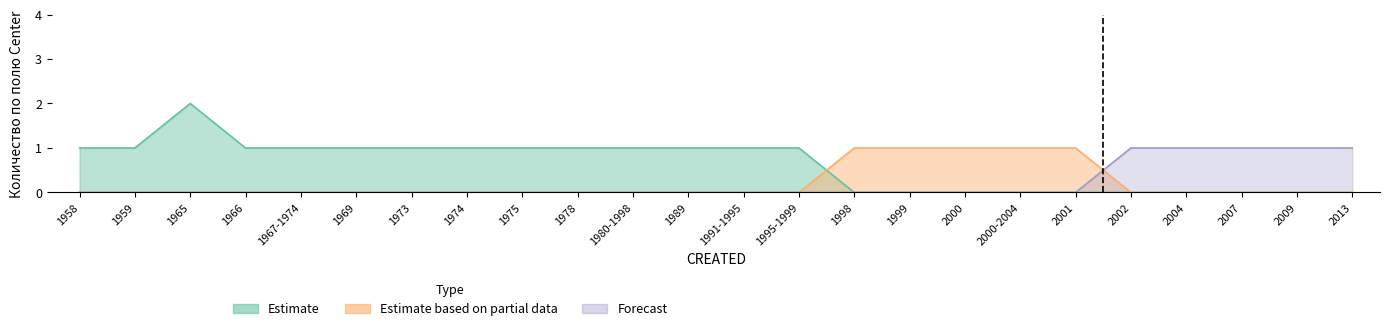

Reading right to left, transcribe all the data shown in this chart.

1	1	1	1	1	1	1	1	1	1	1	1	1	1	1	1	1	1	1	1	1	2	1	1